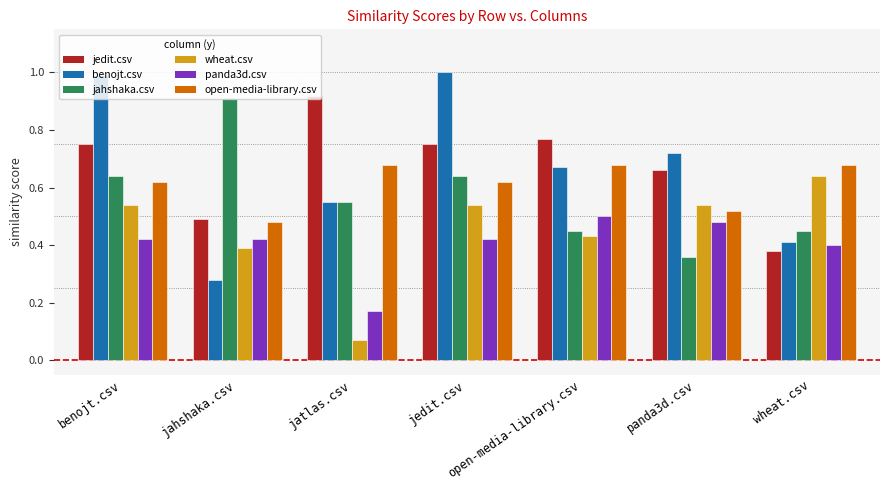

Count the open-media-library.csv values in the range 0 to 1.

7